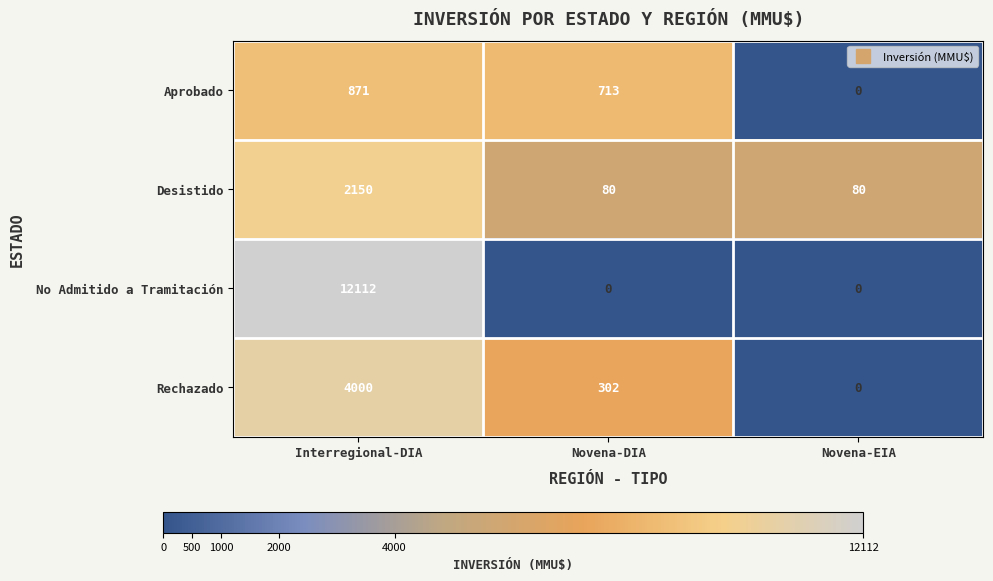

What is the spread (max minus min) of values at Novena-EIA?

80